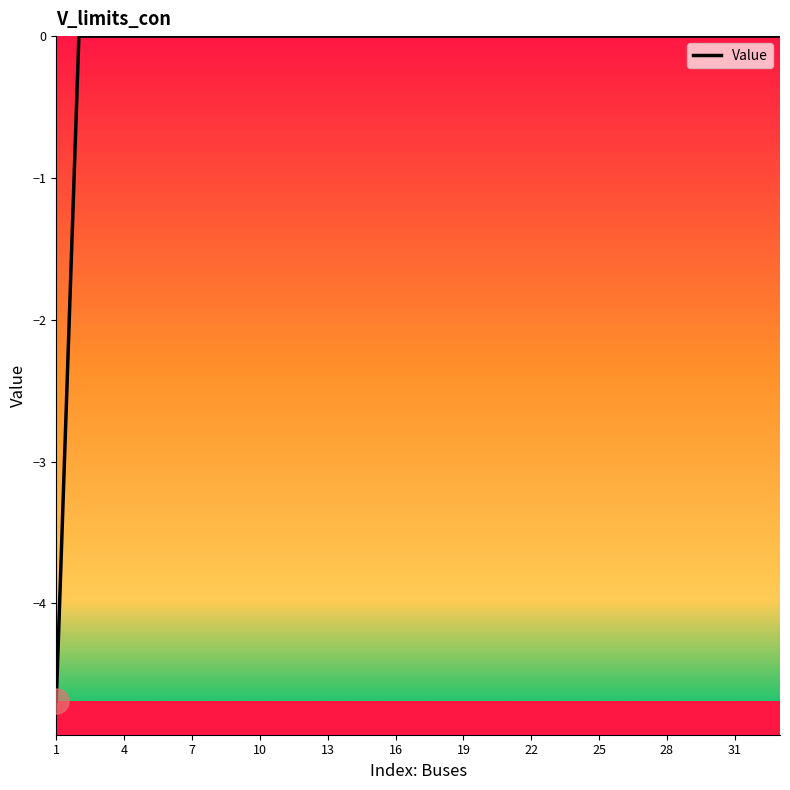

What is the difference between the maximum and minimum values?

4.7